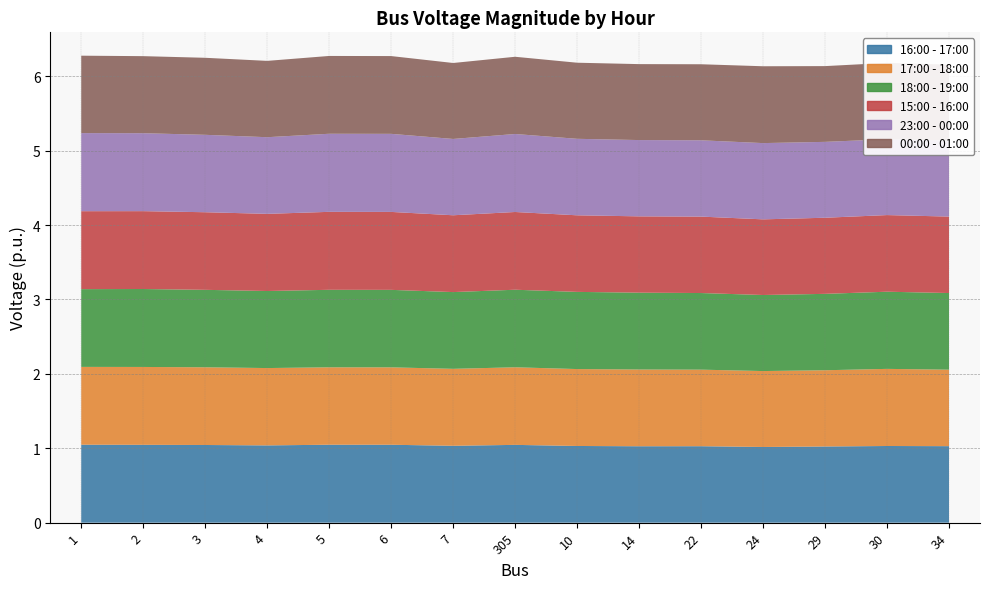

Reading left to right, transcribe all the data shown in this chart.

16:00 - 17:00: 1.0	1.0	1.0	1.0	1.0	1.0	1.0	1.0	1.0	1.0	1.0	1.0	1.0	1.0	1.0
17:00 - 18:00: 1.0	1.0	1.0	1.0	1.0	1.0	1.0	1.0	1.0	1.0	1.0	1.0	1.0	1.0	1.0
18:00 - 19:00: 1.0	1.0	1.0	1.0	1.0	1.0	1.0	1.0	1.0	1.0	1.0	1.0	1.0	1.0	1.0
15:00 - 16:00: 1.0	1.0	1.0	1.0	1.0	1.0	1.0	1.0	1.0	1.0	1.0	1.0	1.0	1.0	1.0
23:00 - 00:00: 1.0	1.0	1.0	1.0	1.0	1.0	1.0	1.0	1.0	1.0	1.0	1.0	1.0	1.0	1.0
00:00 - 01:00: 1.0	1.0	1.0	1.0	1.0	1.0	1.0	1.0	1.0	1.0	1.0	1.0	1.0	1.0	1.0